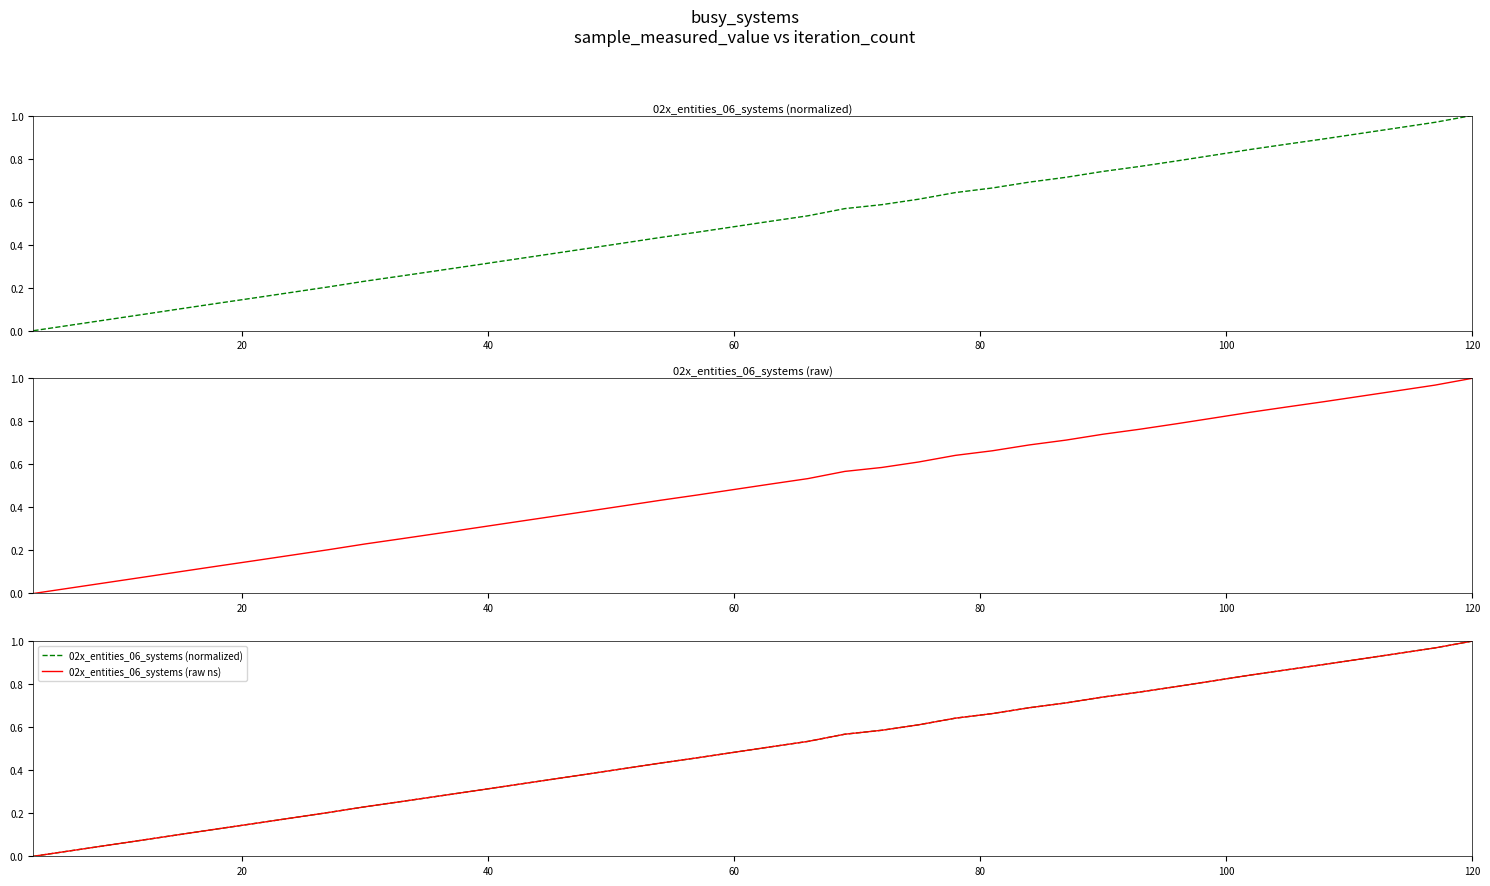

Is it true that 02x_entities_06_systems (raw ns) equals 0.3 at 17?

False